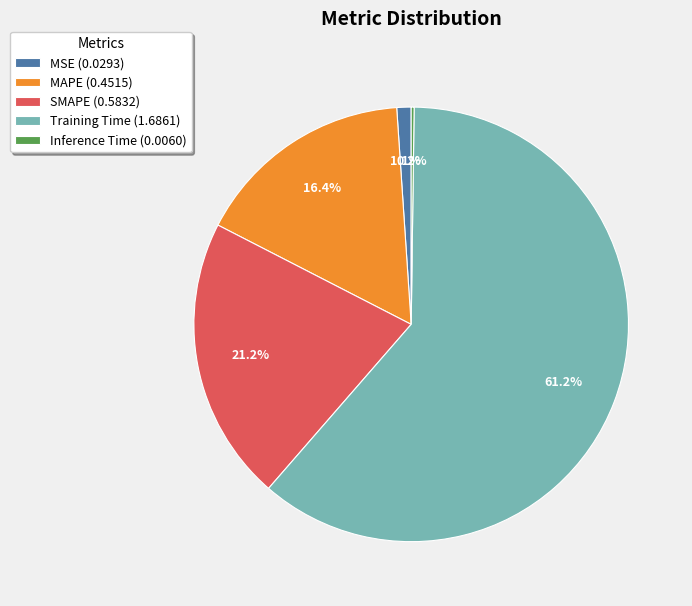

What percentage is the MSE slice, to the nearest percent?

1%